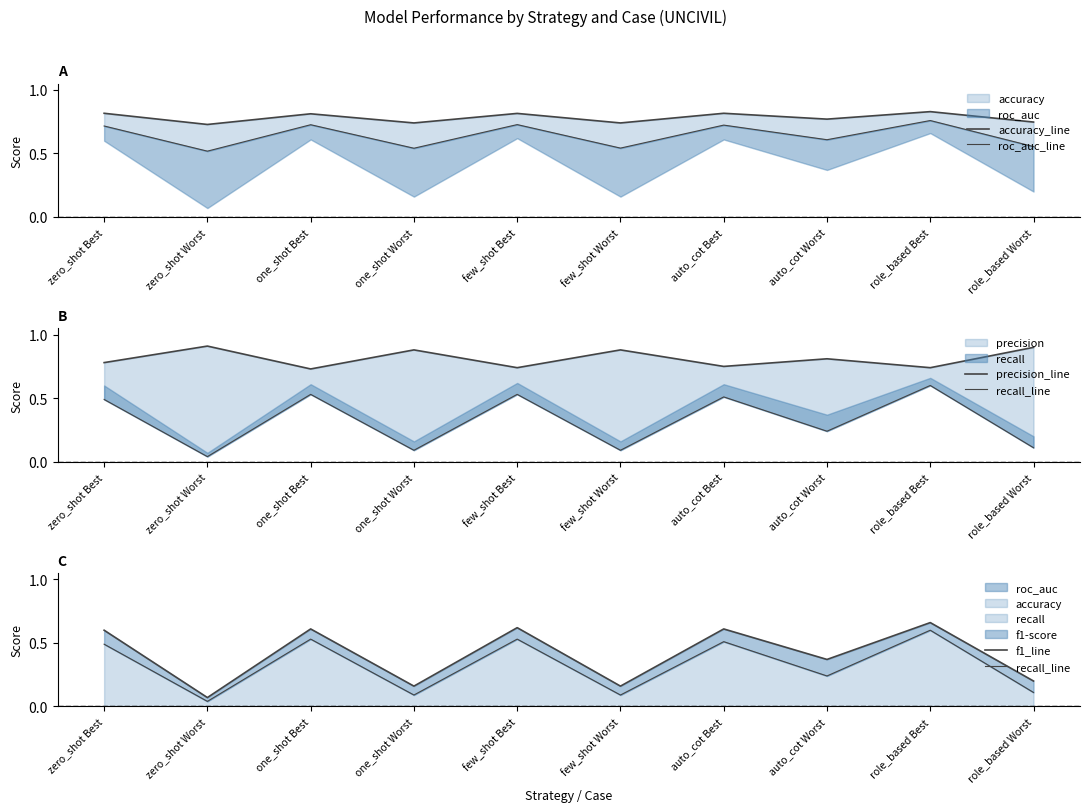

Reading left to right, transcribe all the data shown in this chart.

accuracy_line: zero_shot Best=0.8	zero_shot Worst=0.7	one_shot Best=0.8	one_shot Worst=0.7	few_shot Best=0.8	few_shot Worst=0.7	auto_cot Best=0.8	auto_cot Worst=0.8	role_based Best=0.8	role_based Worst=0.7
roc_auc_line: zero_shot Best=0.7	zero_shot Worst=0.5	one_shot Best=0.7	one_shot Worst=0.5	few_shot Best=0.7	few_shot Worst=0.5	auto_cot Best=0.7	auto_cot Worst=0.6	role_based Best=0.8	role_based Worst=0.6
precision_line: zero_shot Best=0.8	zero_shot Worst=0.9	one_shot Best=0.7	one_shot Worst=0.9	few_shot Best=0.7	few_shot Worst=0.9	auto_cot Best=0.8	auto_cot Worst=0.8	role_based Best=0.7	role_based Worst=0.9
recall_line: zero_shot Best=0.5	zero_shot Worst=0.0	one_shot Best=0.5	one_shot Worst=0.1	few_shot Best=0.5	few_shot Worst=0.1	auto_cot Best=0.5	auto_cot Worst=0.2	role_based Best=0.6	role_based Worst=0.1
f1_line: zero_shot Best=0.6	zero_shot Worst=0.1	one_shot Best=0.6	one_shot Worst=0.2	few_shot Best=0.6	few_shot Worst=0.2	auto_cot Best=0.6	auto_cot Worst=0.4	role_based Best=0.7	role_based Worst=0.2